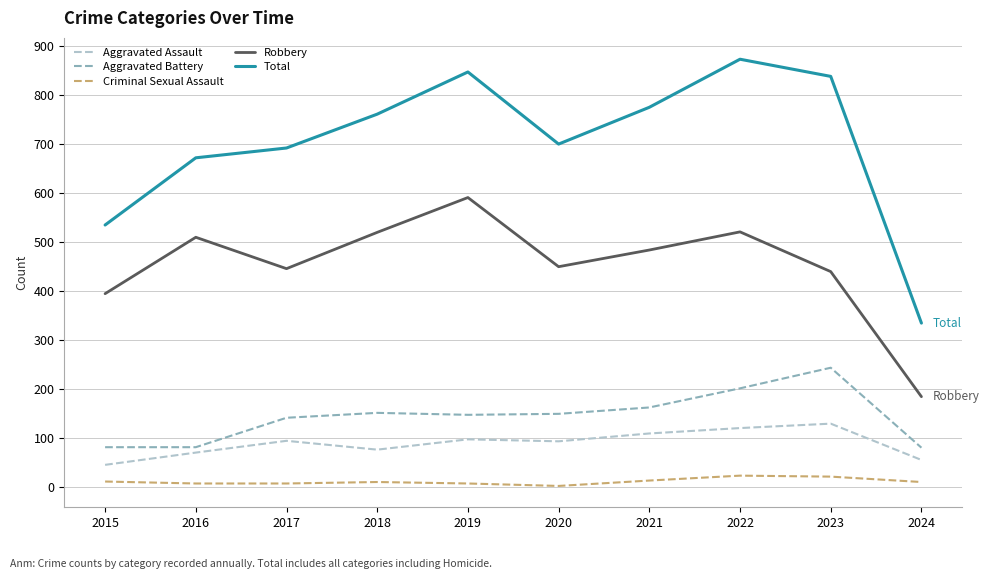

How many distinct data groups are displayed?

5